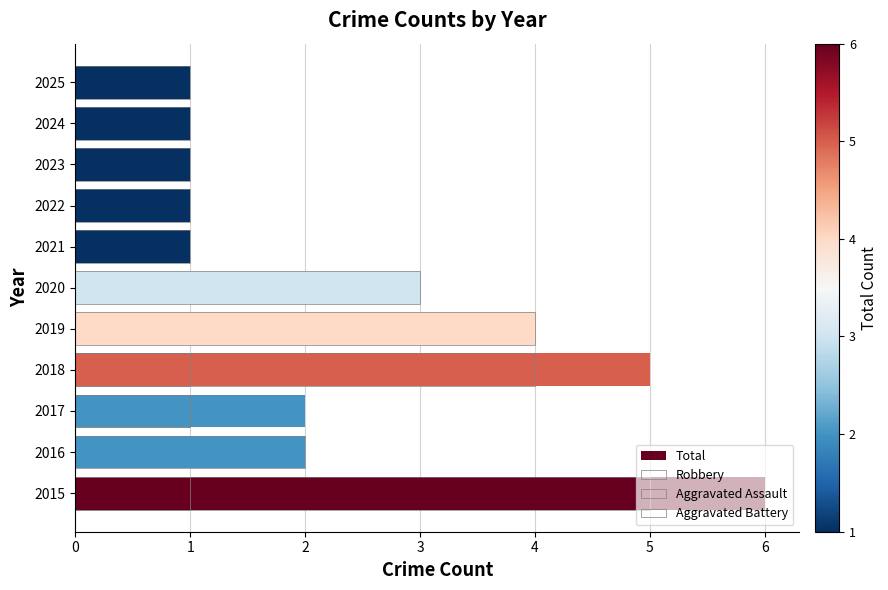

Rank the series at 4 from highest to lowest value.

Total, Robbery, Aggravated Assault, Aggravated Battery